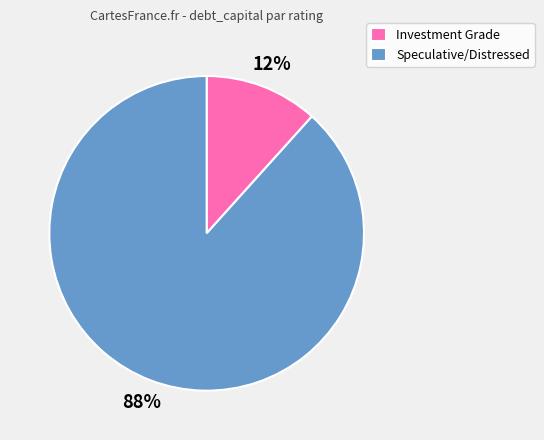

Combined, do Investment Grade and Speculative/Distressed account for over 50%?

Yes